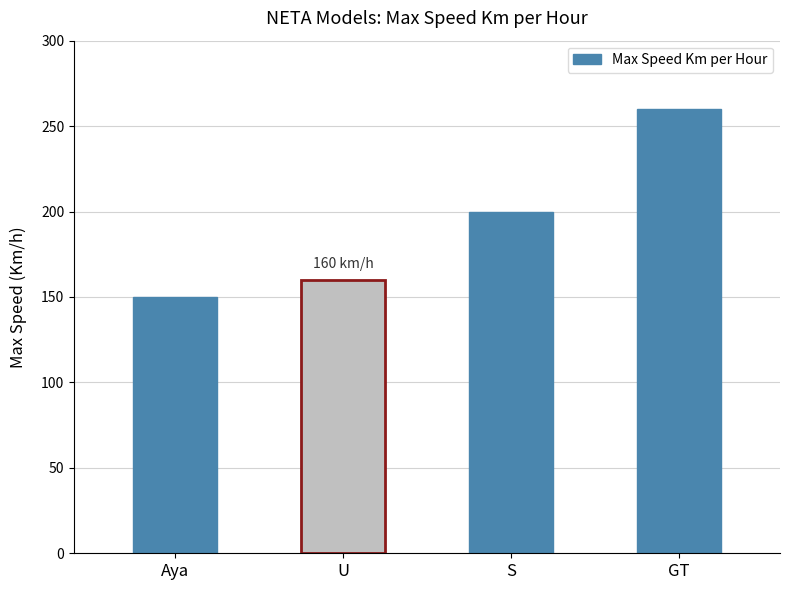

Read the value at S, to the nearest 5.

200